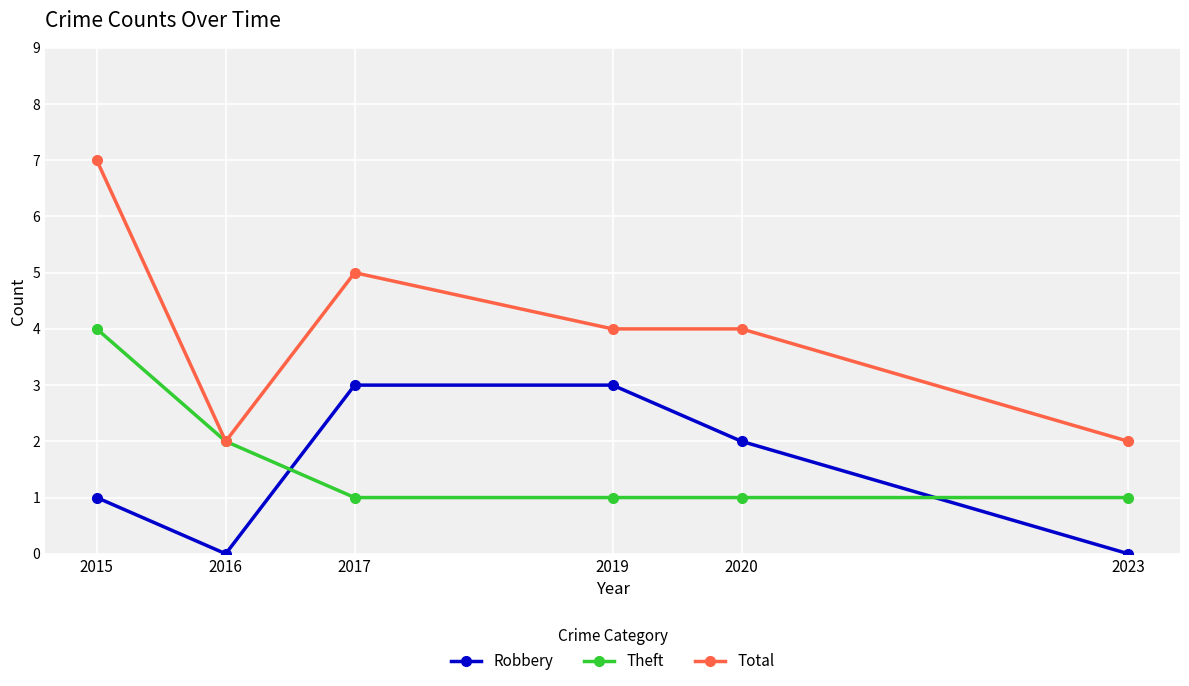

Which series changed the most between 2019 and 2023?

Robbery